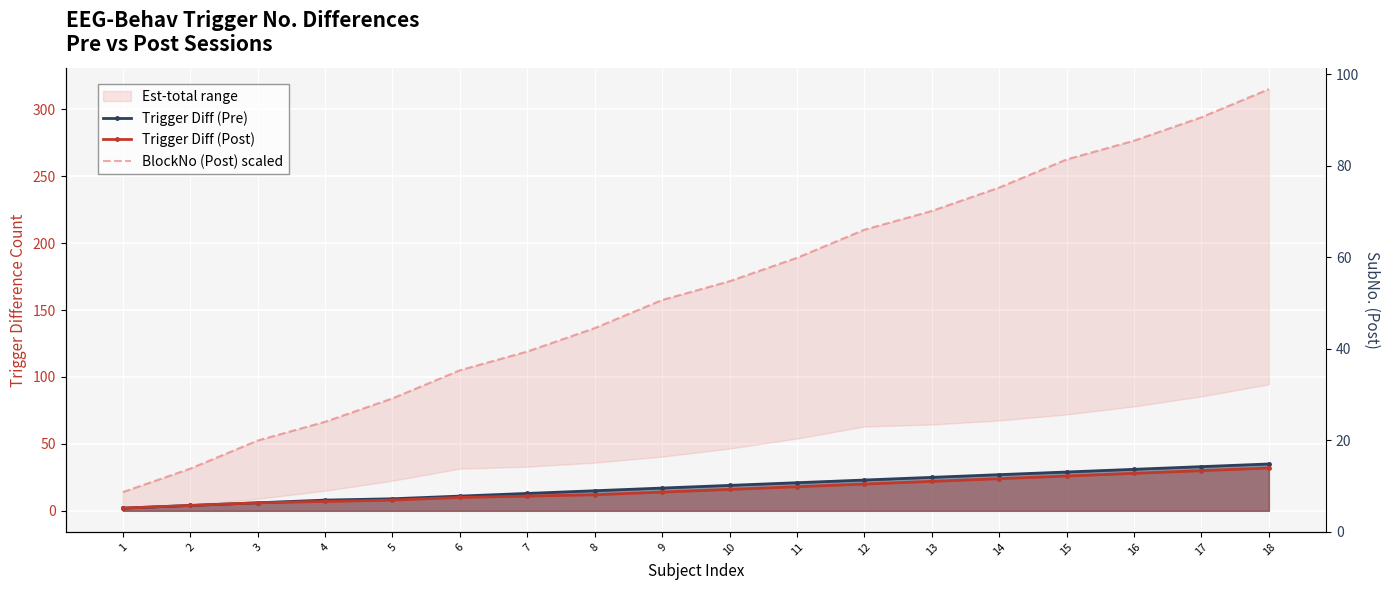

Rank the categories by BlockNo (Post) scaled value from lowest to highest.

1, 2, 3, 4, 5, 6, 7, 8, 9, 10, 11, 12, 13, 14, 15, 16, 17, 18